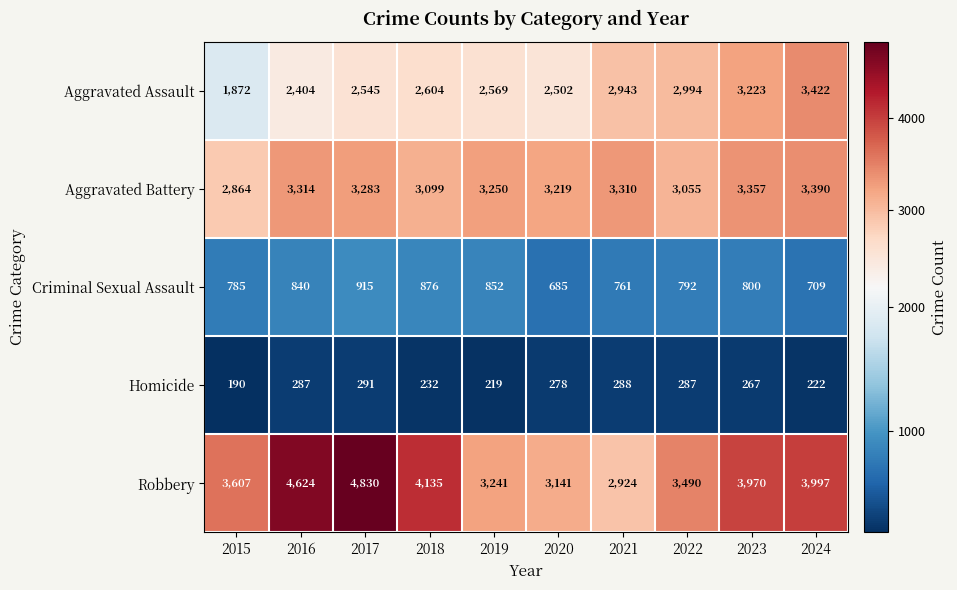

Is it true that Homicide equals 287 at 2016?

True